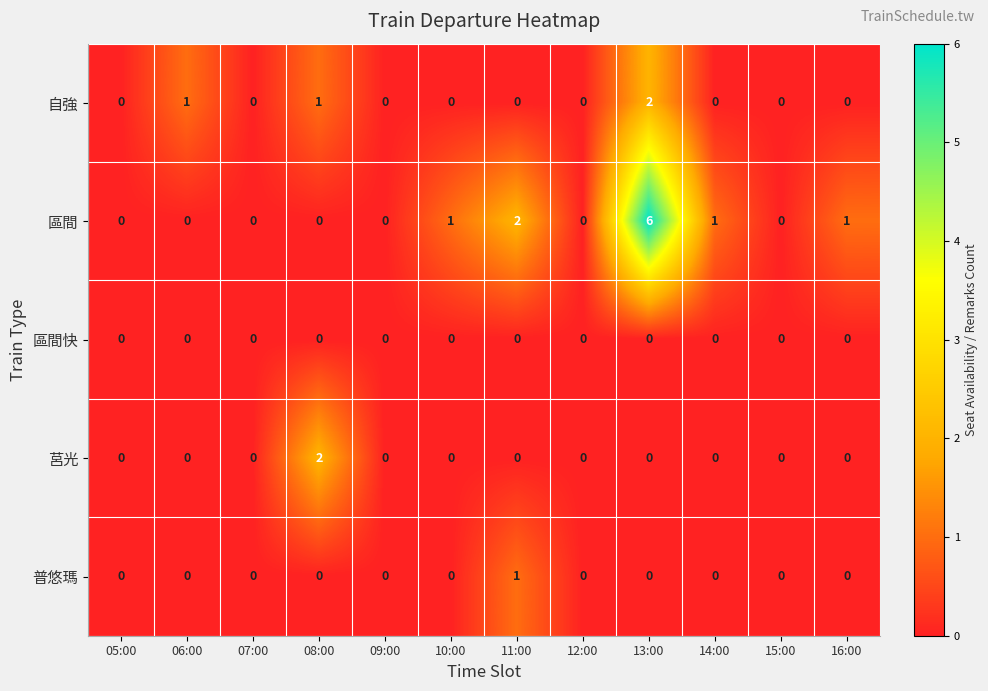

Which series changed the most between 06:00 and 08:00?

莒光